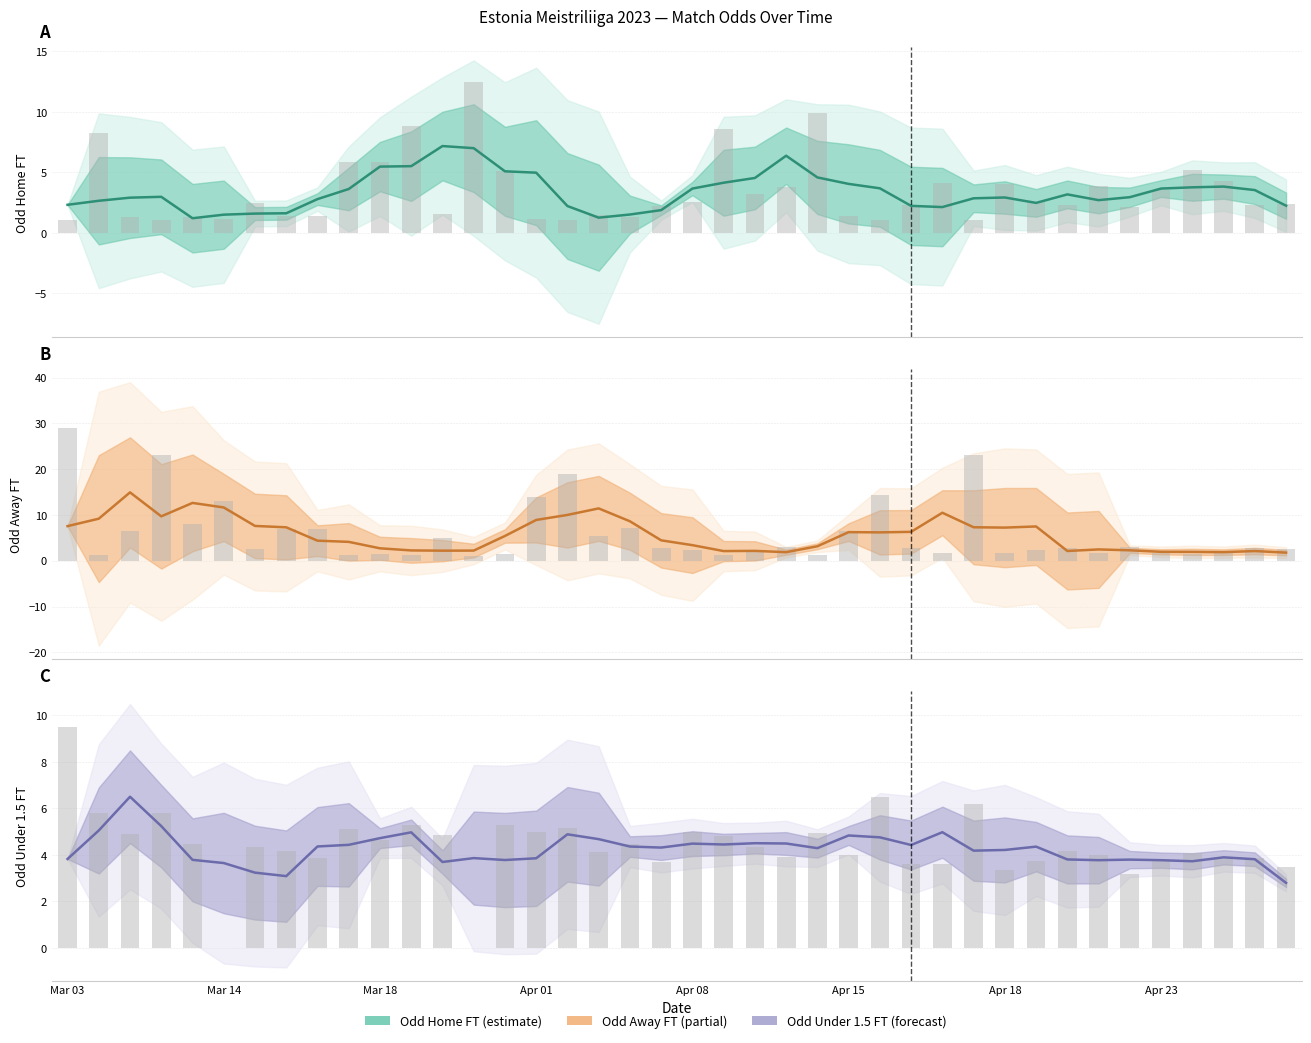

The value of Odd_Under15_FT at Apr 08 is 4.5. True or false?

True